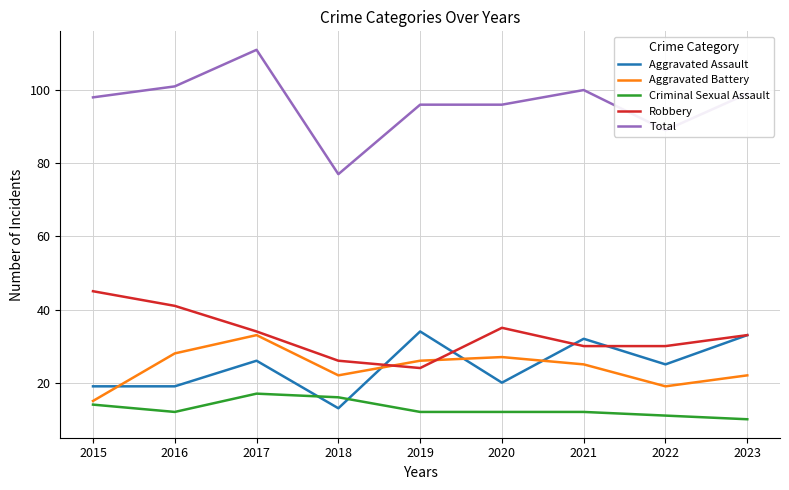

Does the chart have visible grid lines?

Yes